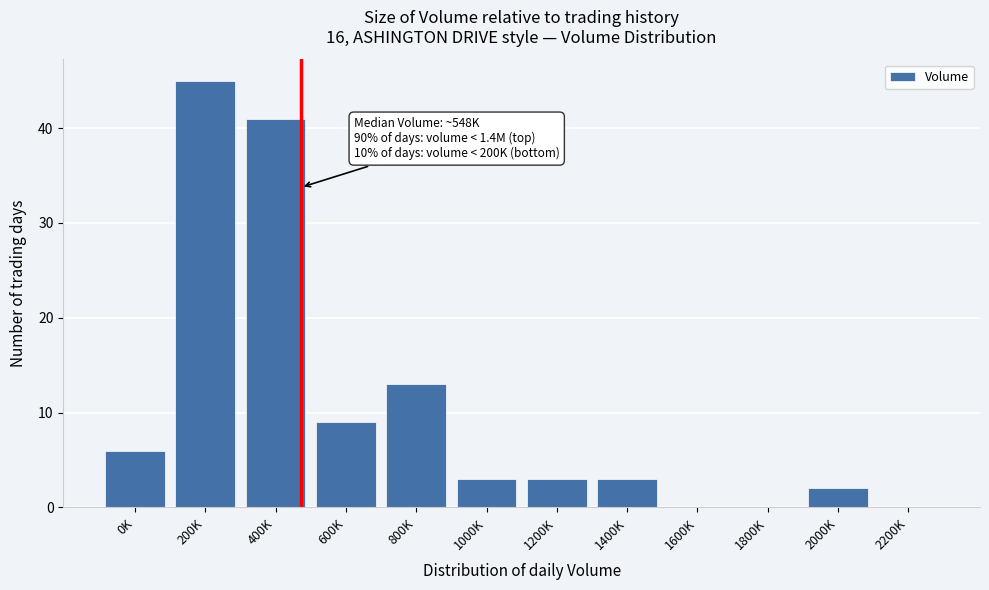

Reading left to right, what are all the values shown in this chart?

0K=6	200K=45	400K=41	600K=9	800K=13	1000K=3	1200K=3	1400K=3	1600K=0	1800K=0	2000K=2	2200K=0